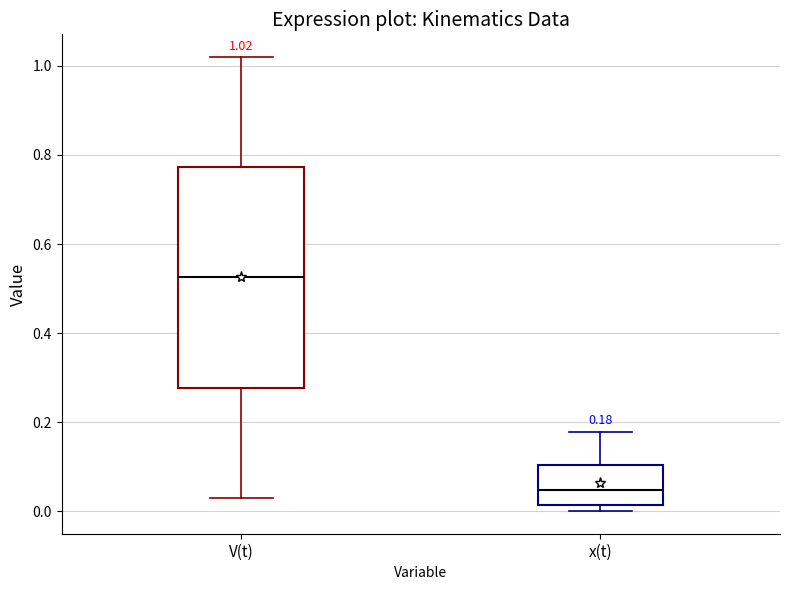

Which box is the tallest, from its lower edge to its upper edge?

V(t)